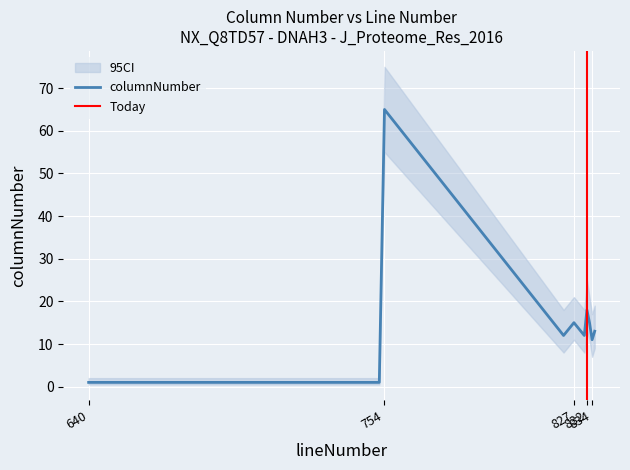

What is the value of the 7th point from the left?

18